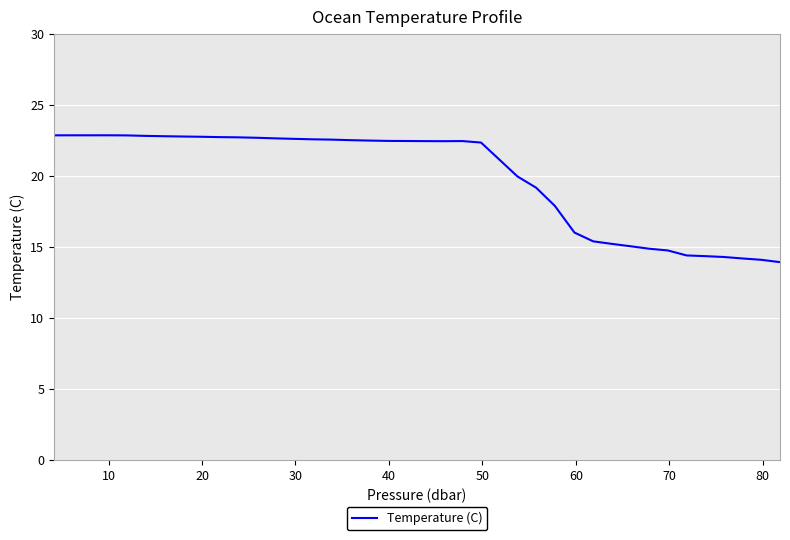

What is the greatest value displayed?

22.8